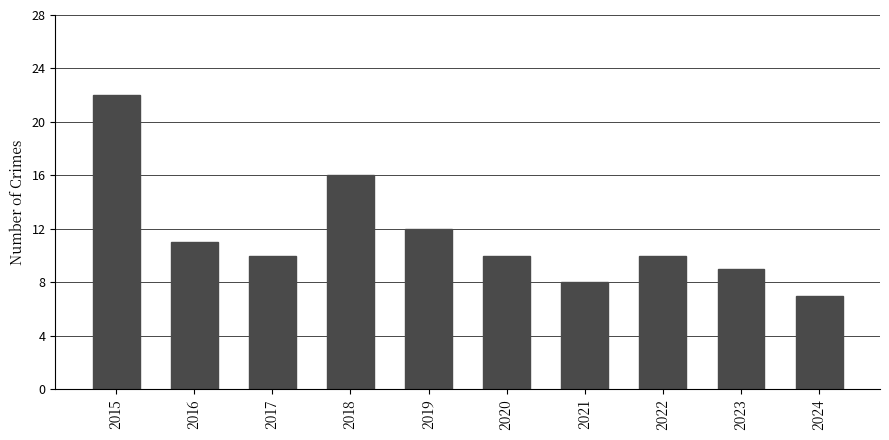

The value at 2022 is 10. True or false?

True